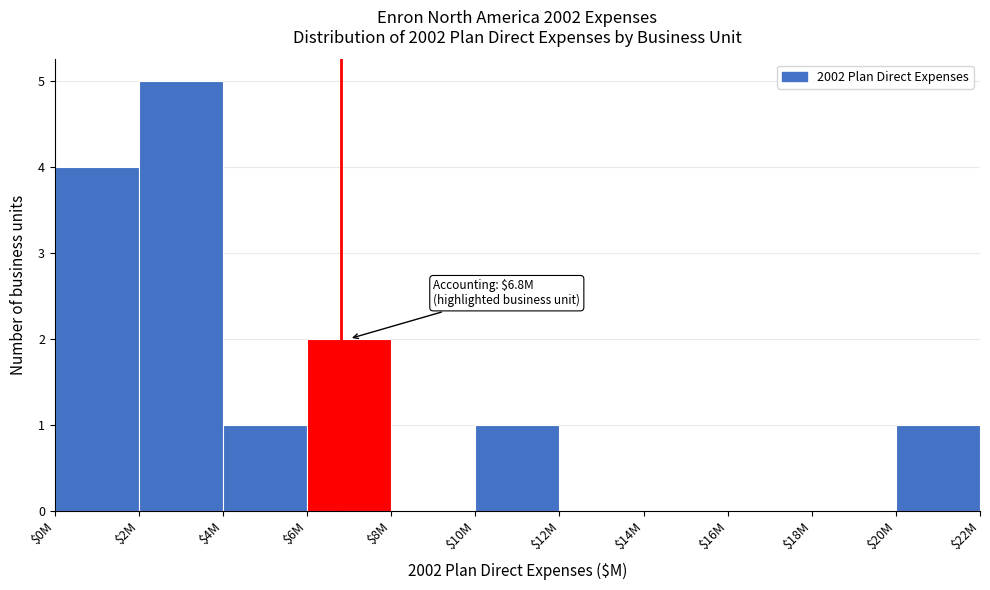

What is the greatest value displayed?

5